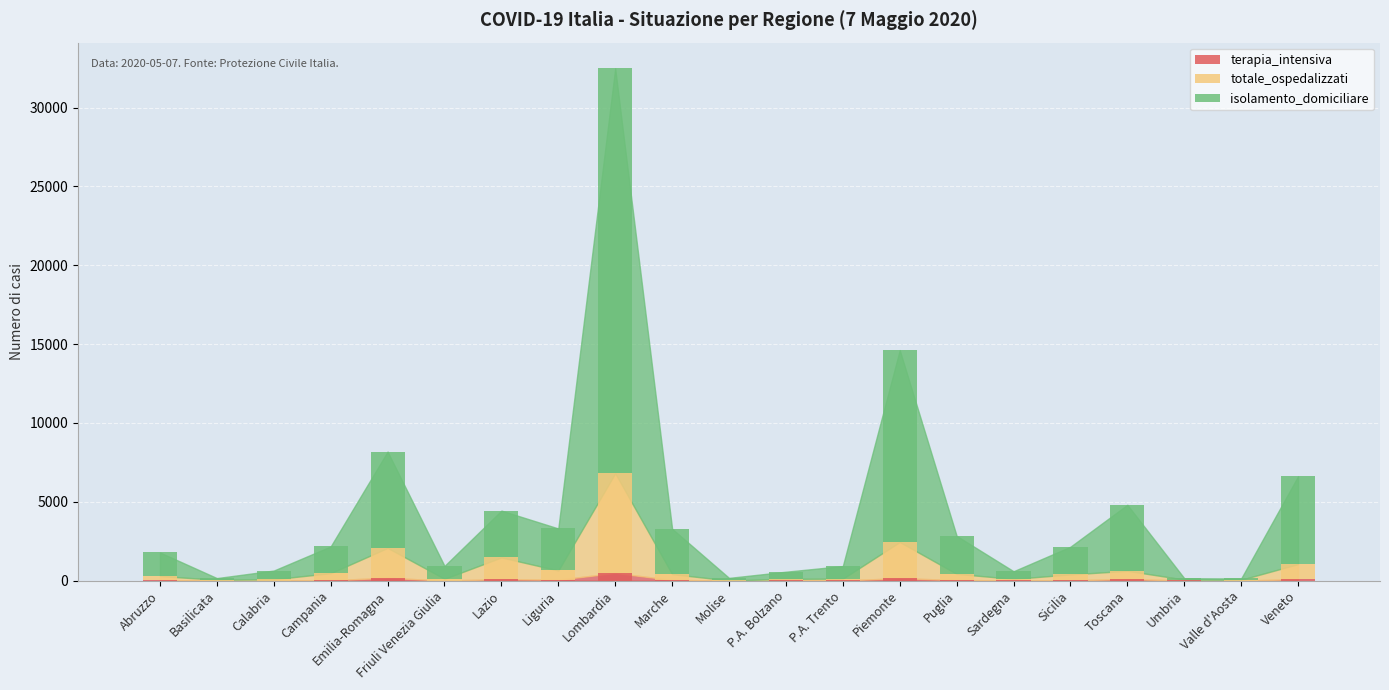

How many groups of bars are there?

21